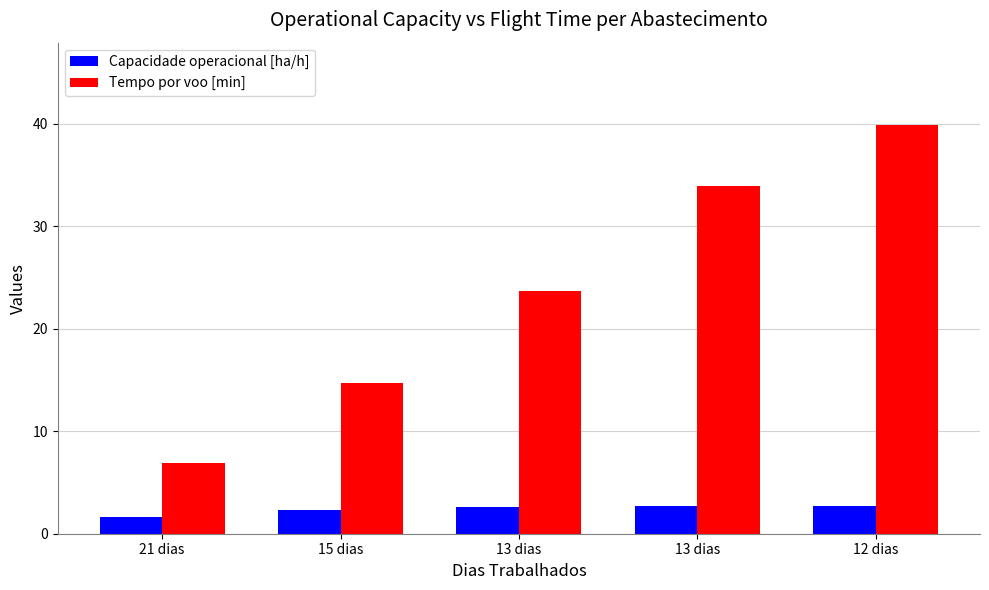

Does the chart contain stacked bars?

No